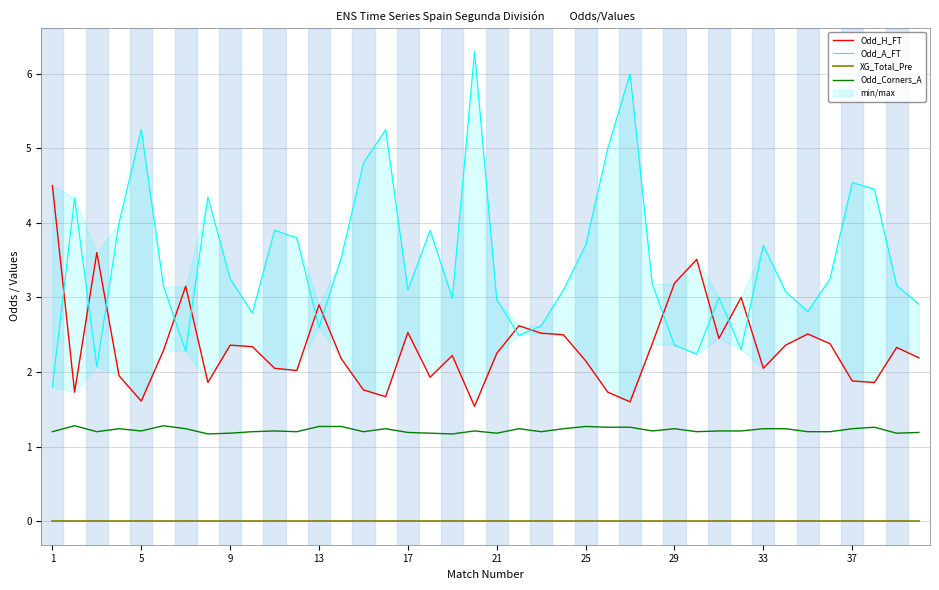

What is the difference between the second highest and second lowest values in the Odd_H_FT series?

2.0